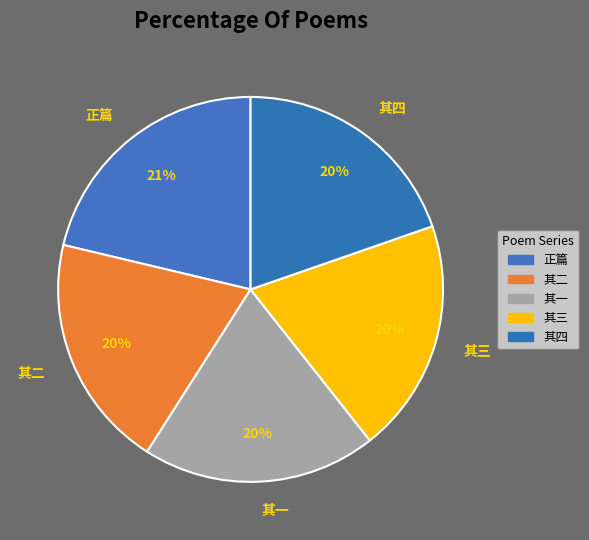

To the nearest percent, what is the average slice percentage?

20%